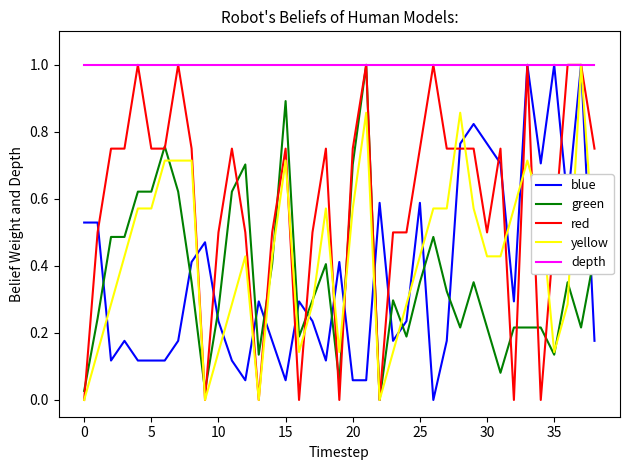

What is the maximum value for green?

1.0